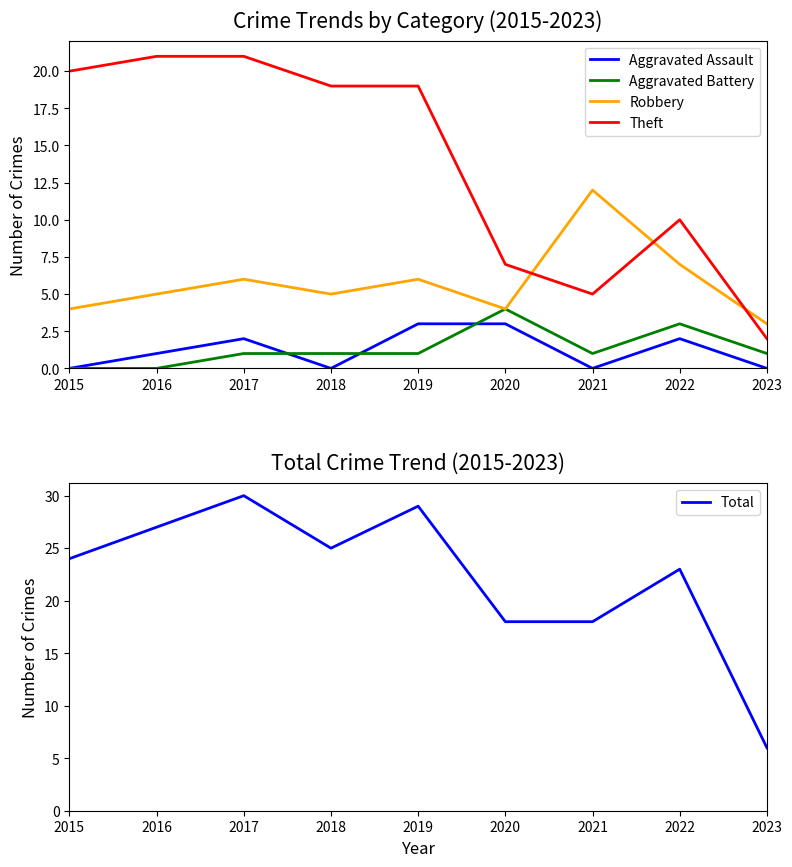

True or false: Robbery and Total cross at least once.

False